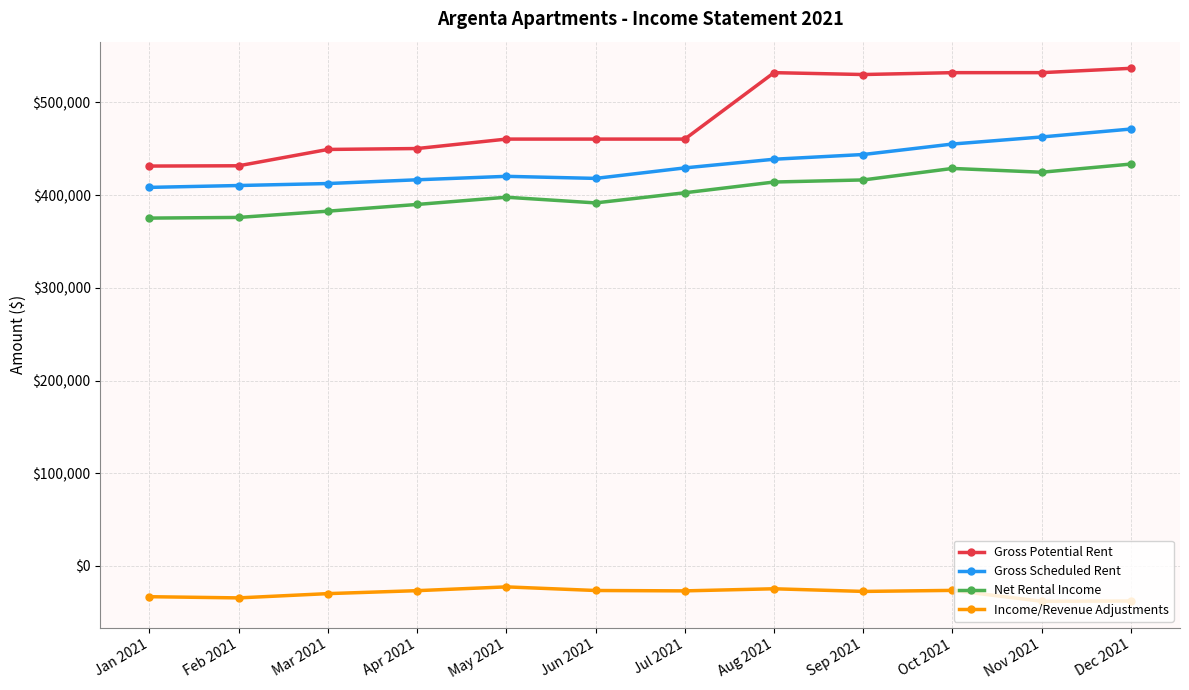

List the series in order of their peak value, highest first.

Gross Potential Rent, Gross Scheduled Rent, Net Rental Income, Income/Revenue Adjustments